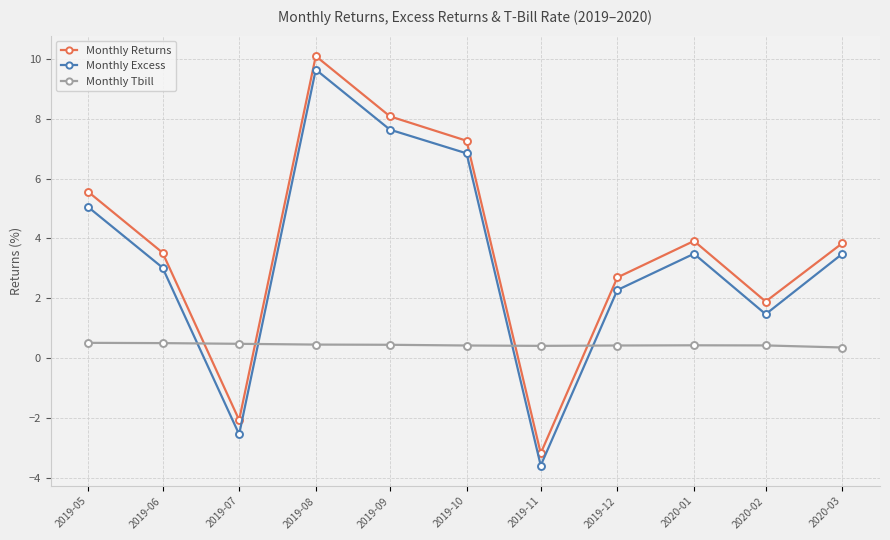

List the series in order of their peak value, lowest first.

Monthly Tbill, Monthly Excess, Monthly Returns